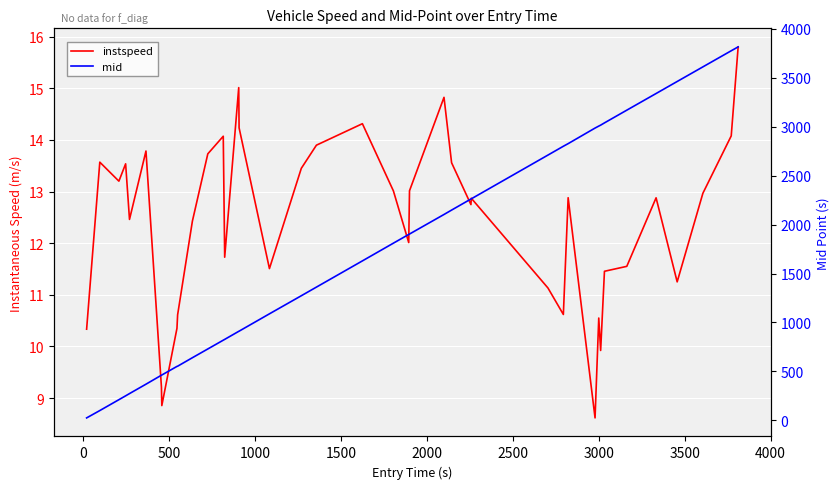

Which series has the widest spread of values?

mid